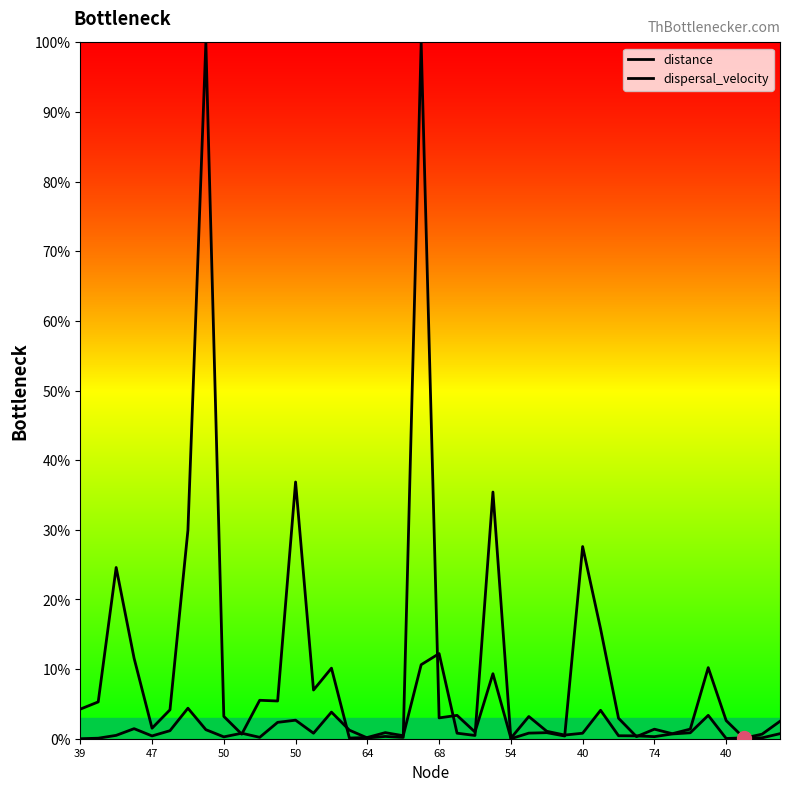

At how many categories does at least one series exceed 28?

5